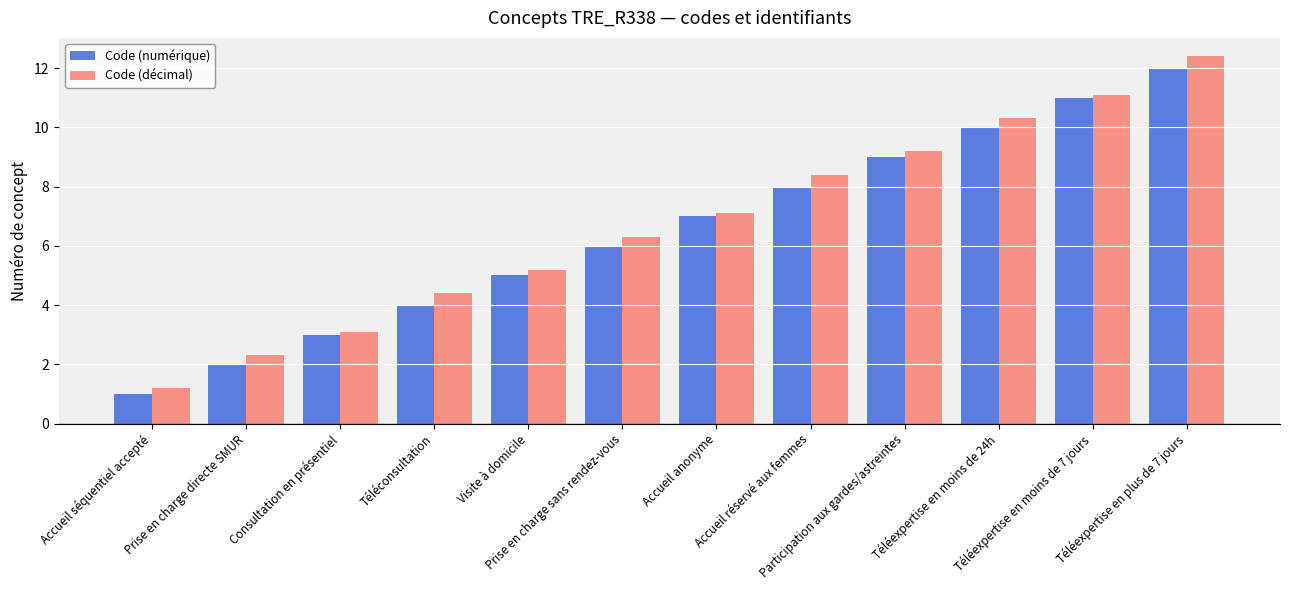

At which category does the chart reach its peak across all series?

Téléexpertise en plus de 7 jours